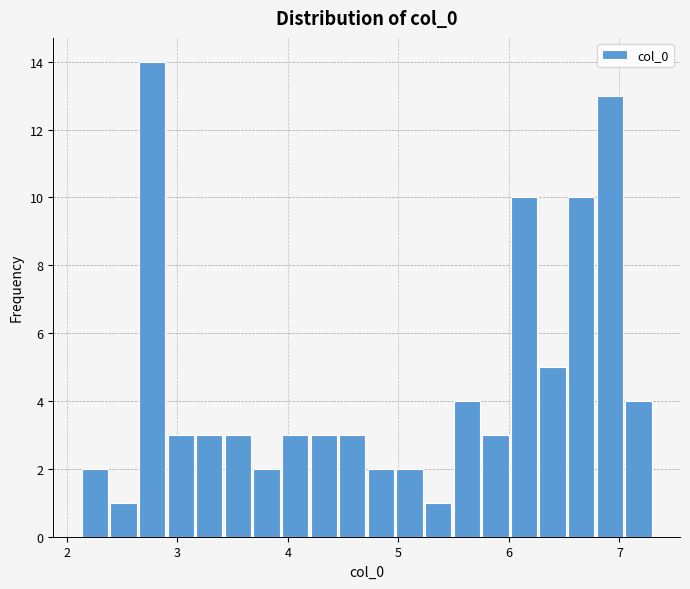

Around what value on the x-axis is the tallest bar? Give the approximate position of its centre, as read against the axis.

2.8